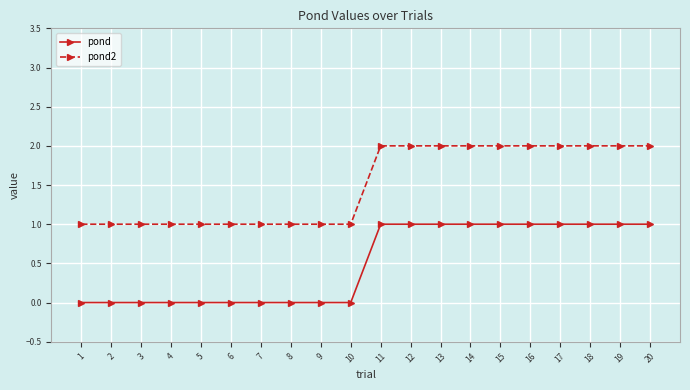

Reading right to left, extract all data points from this chart.

pond: 20=1	19=1	18=1	17=1	16=1	15=1	14=1	13=1	12=1	11=1	10=0	9=0	8=0	7=0	6=0	5=0	4=0	3=0	2=0	1=0
pond2: 20=2	19=2	18=2	17=2	16=2	15=2	14=2	13=2	12=2	11=2	10=1	9=1	8=1	7=1	6=1	5=1	4=1	3=1	2=1	1=1